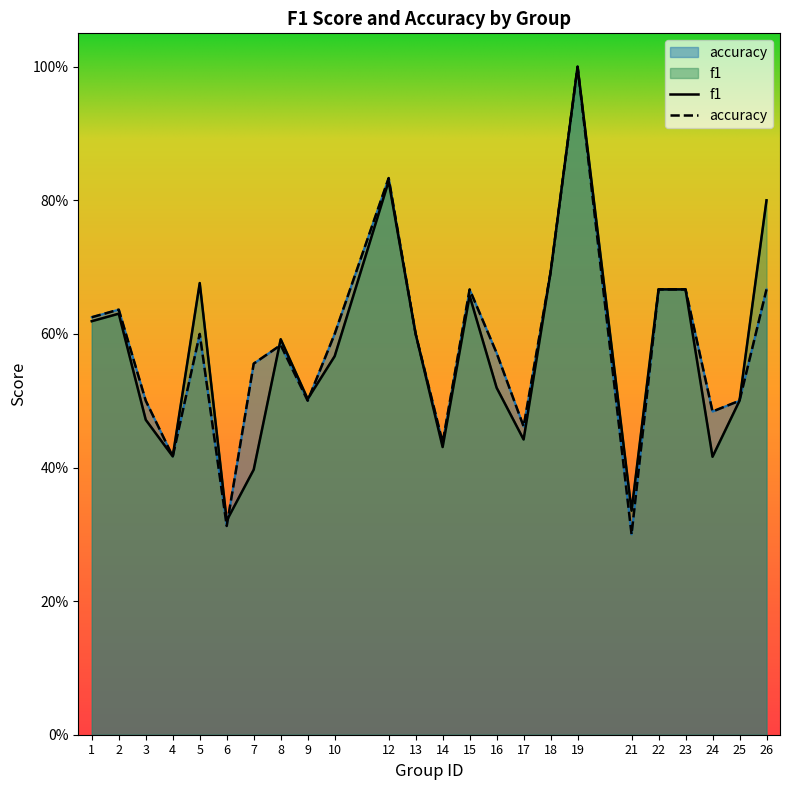

Where is accuracy nearest to the value 0?

21